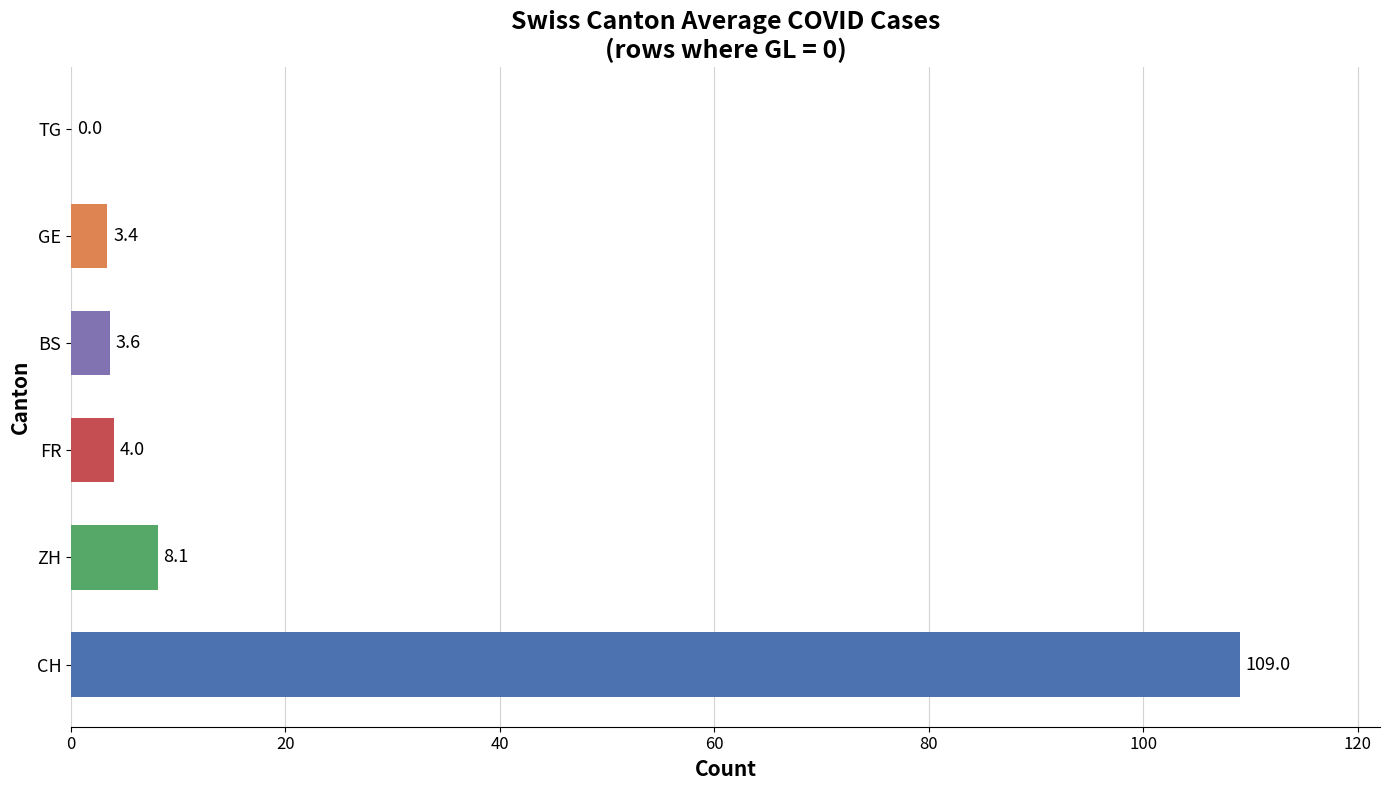

What is the sum of the values at GE and CH?

112.4